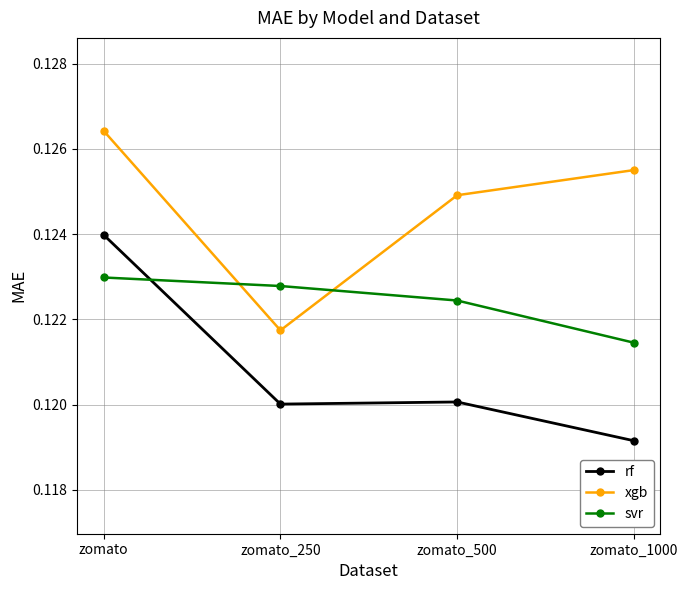

Rank the series by their maximum value, from highest to lowest.

xgb, rf, svr